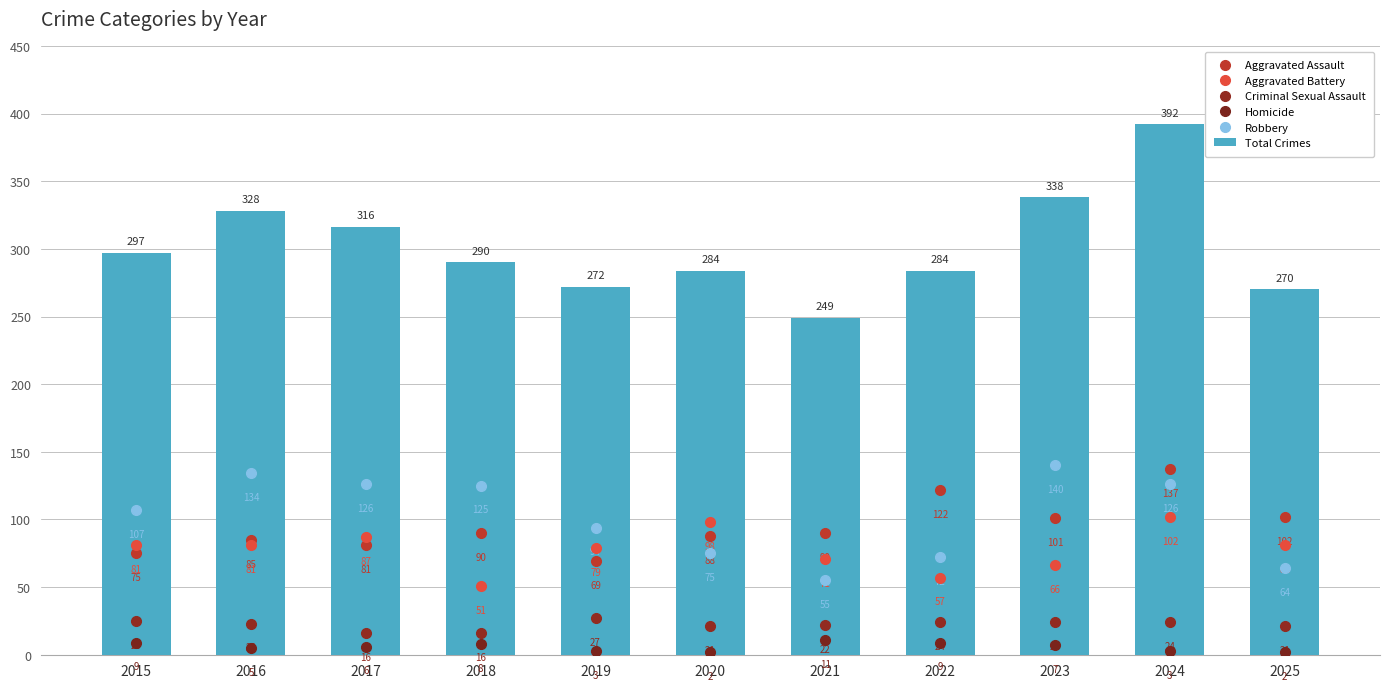

Which has a higher value, 2022 or 2018?

2022